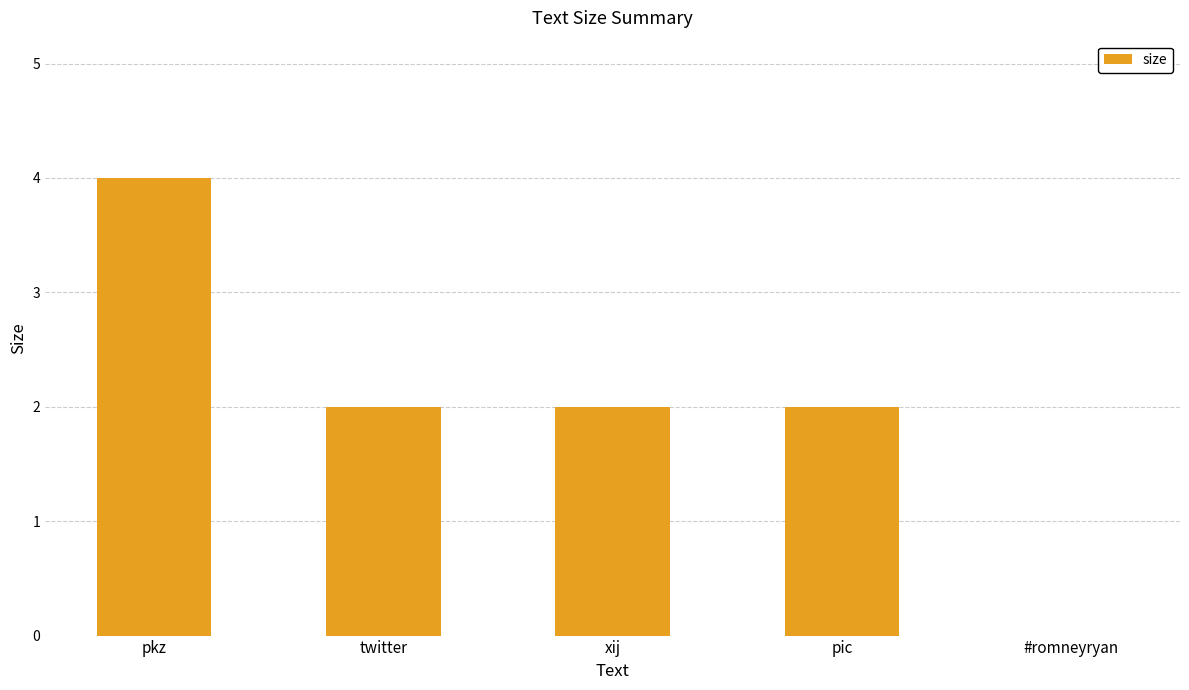

How many values are above zero?

4